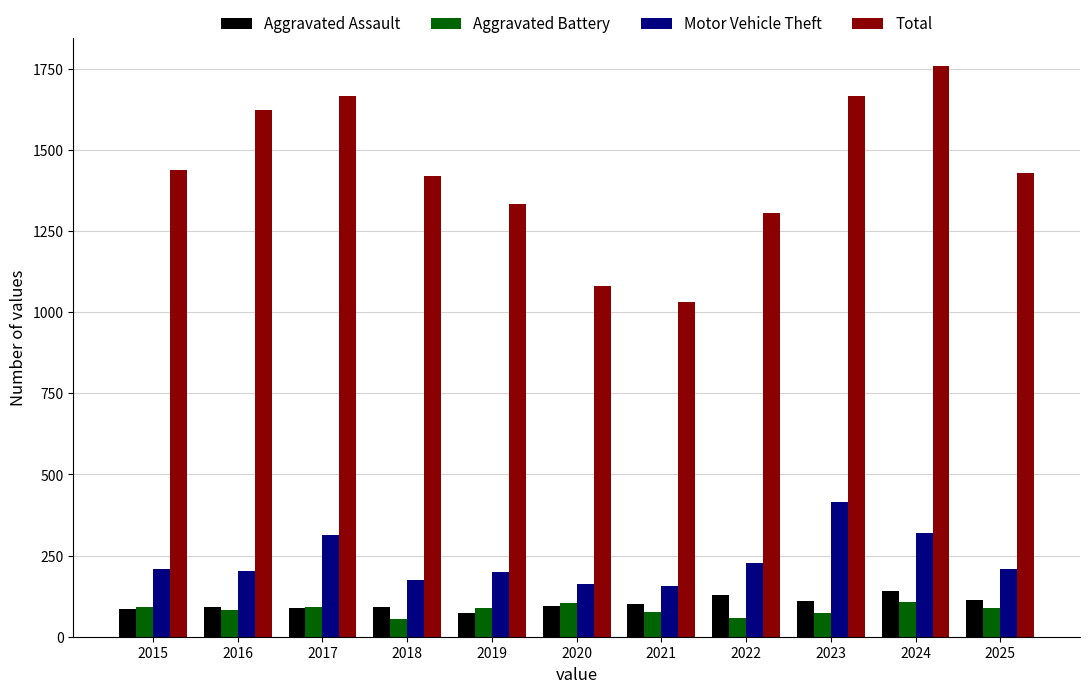

What is the difference between the highest and lowest values at 2023?

1594